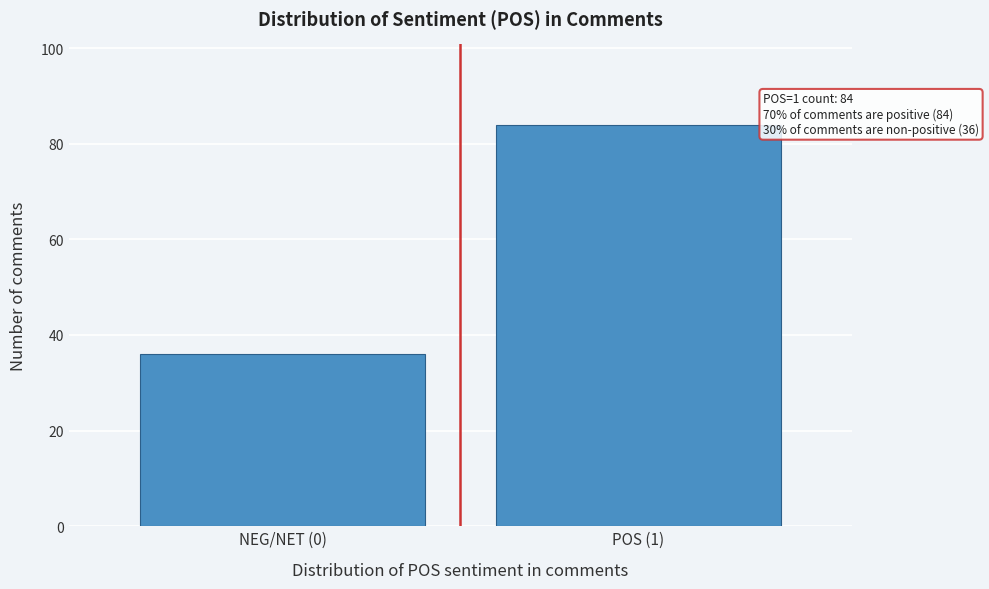

Reading left to right, transcribe all the data shown in this chart.

NEG/NET (0)=36	POS (1)=84